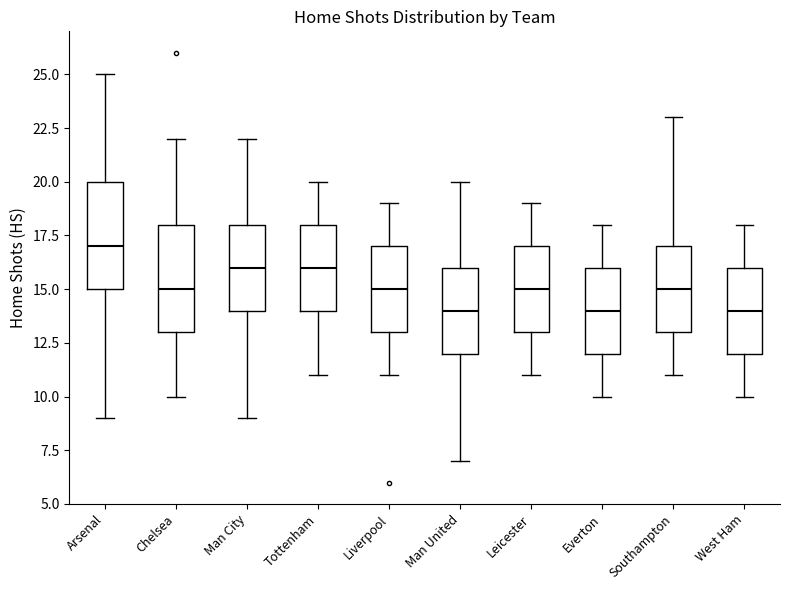

Reading left to right, transcribe this box plot: for each box, give where its median line is, the range the box spans, and where its two whiskers end, as read against the y-axis. The values are not printed on the chart, so give them approximately, as read against the axis.

Arsenal: median 17, box 15 to 20, whiskers 9 to 25
Chelsea: median 15, box 13 to 18, whiskers 10 to 22
Man City: median 16, box 14 to 18, whiskers 9 to 22
Tottenham: median 16, box 14 to 18, whiskers 11 to 20
Liverpool: median 15, box 13 to 17, whiskers 11 to 19
Man United: median 14, box 12 to 16, whiskers 7 to 20
Leicester: median 15, box 13 to 17, whiskers 11 to 19
Everton: median 14, box 12 to 16, whiskers 10 to 18
Southampton: median 15, box 13 to 17, whiskers 11 to 23
West Ham: median 14, box 12 to 16, whiskers 10 to 18